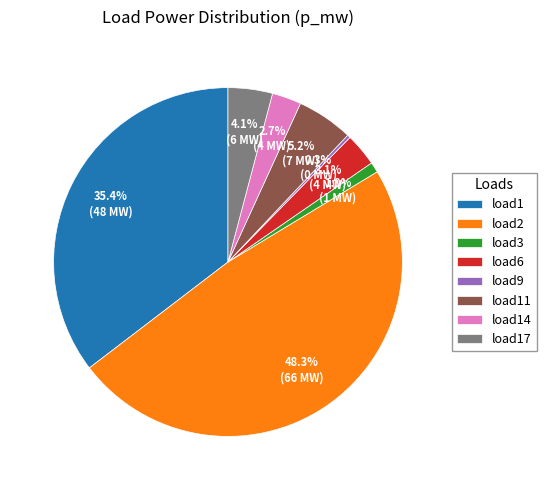

What is the smallest slice in the pie chart?

load9